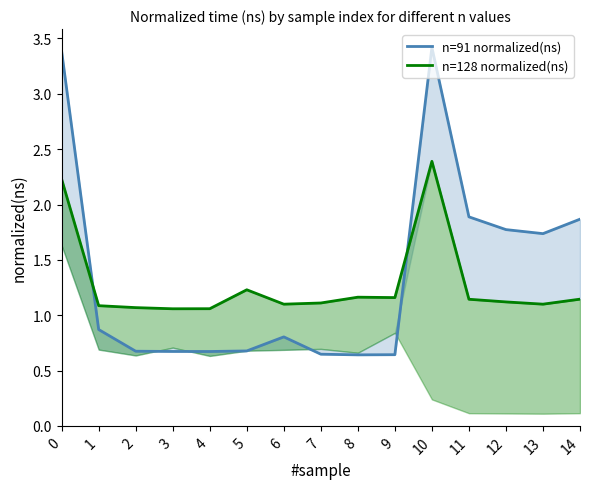

At which label is n=128 normalized(ns) closest to 1?

3